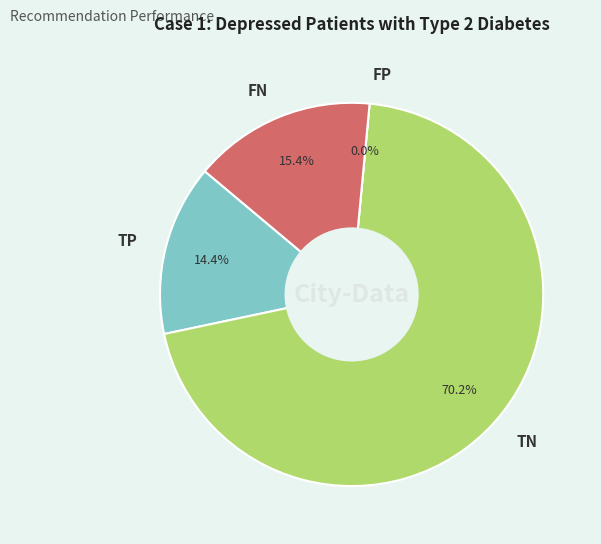

Is there a majority slice in this chart?

Yes